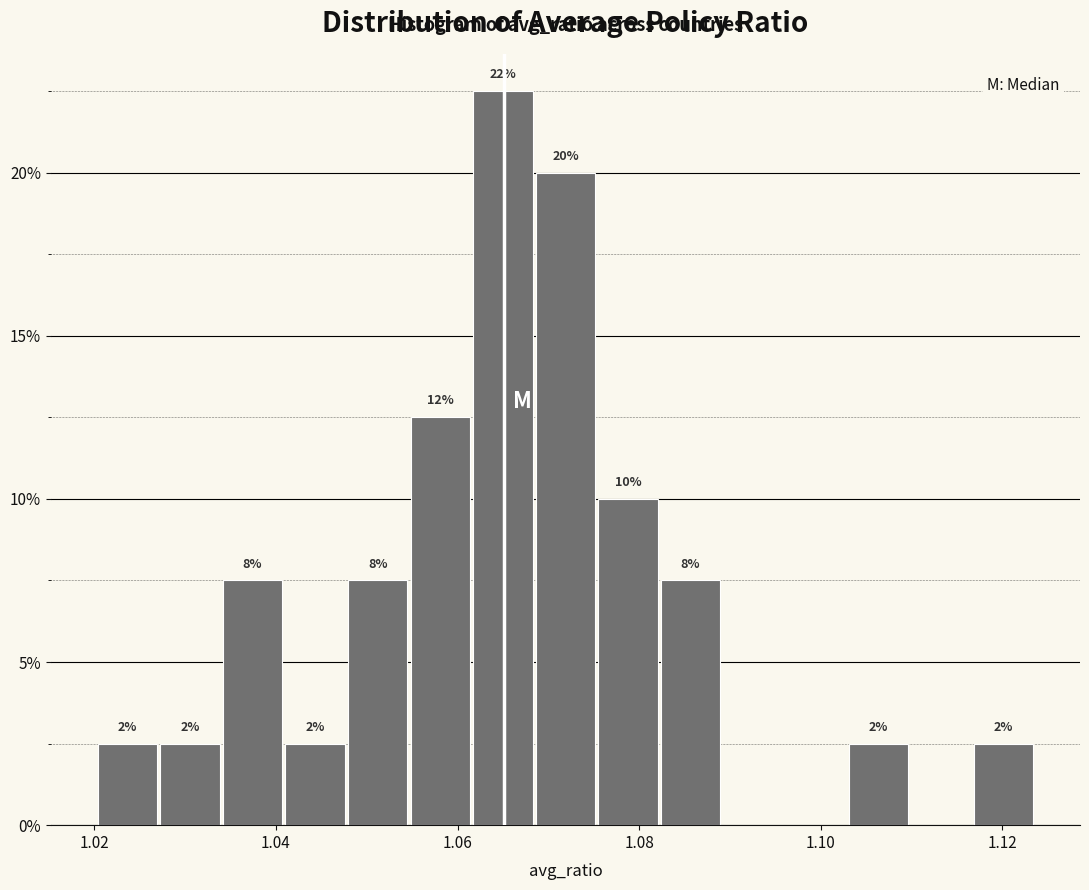

Read against the x-axis, roughly where is the centre of the tallest bar?

1.064